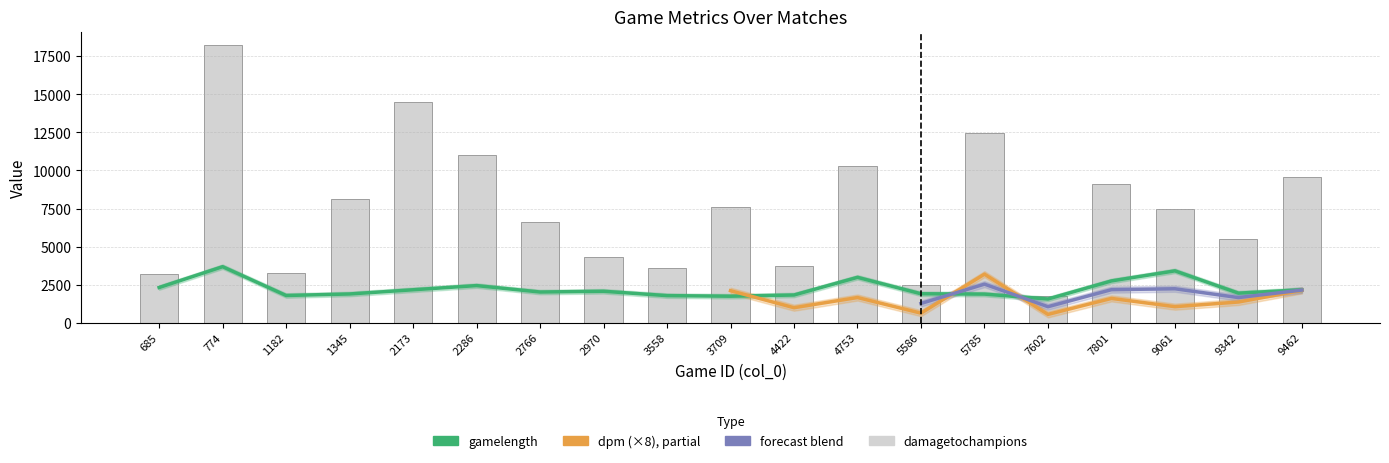

What is the value of the gamelength bar at the 8th from the left?

2066